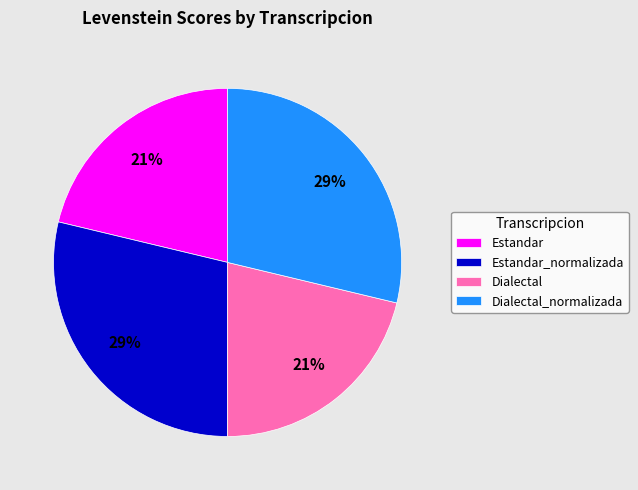

The Estandar slice represents 30% of the pie. True or false?

False